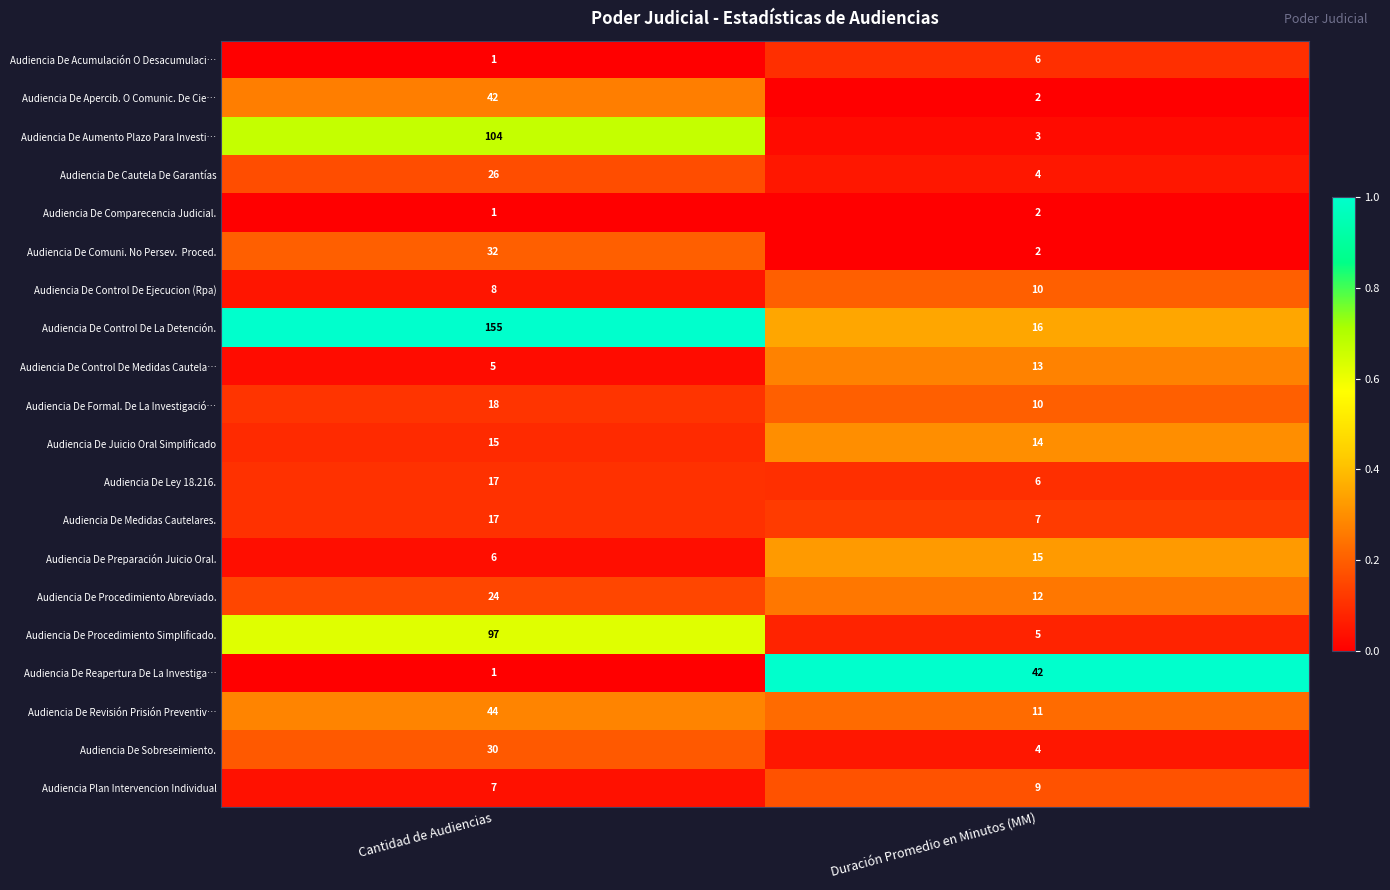

Which category has the lowest value in the Audiencia De Sobreseimiento. series?

Duración Promedio en Minutos (MM)